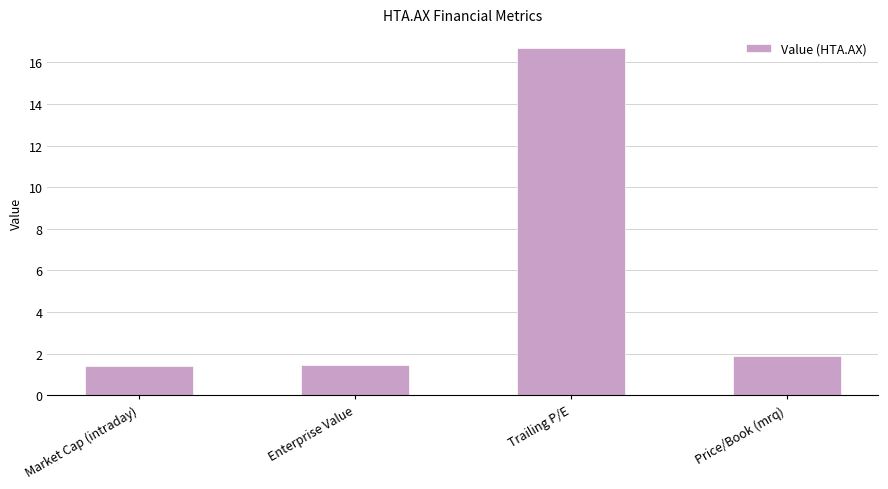

The value at Market Cap (intraday) is 0.8. True or false?

False